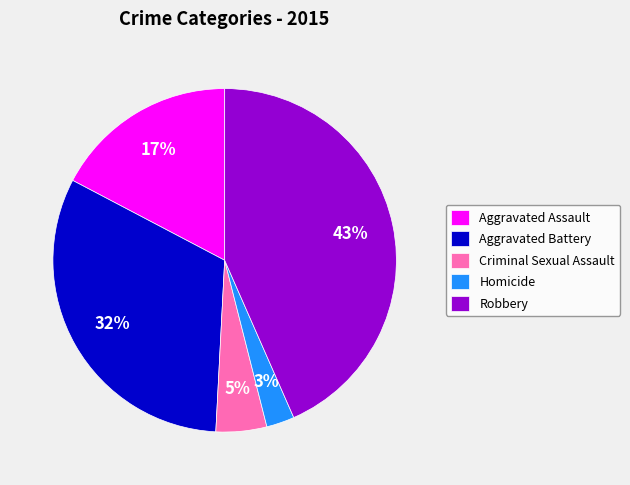

How many slices are in this pie chart?

5